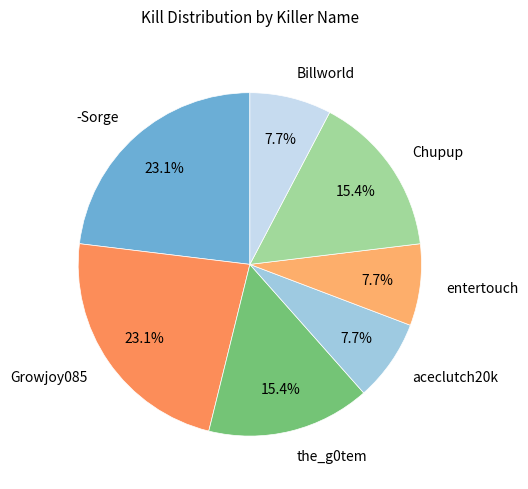

To the nearest percent, what portion does Billworld represent?

8%